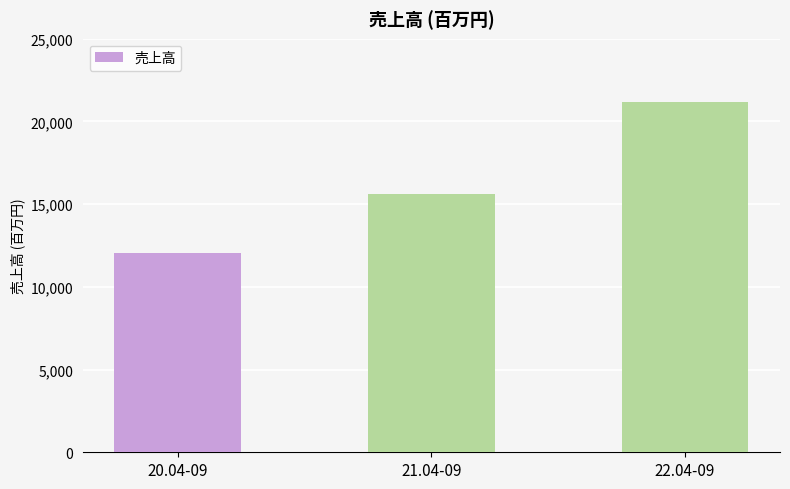

What is the difference between the maximum and minimum values?

9146